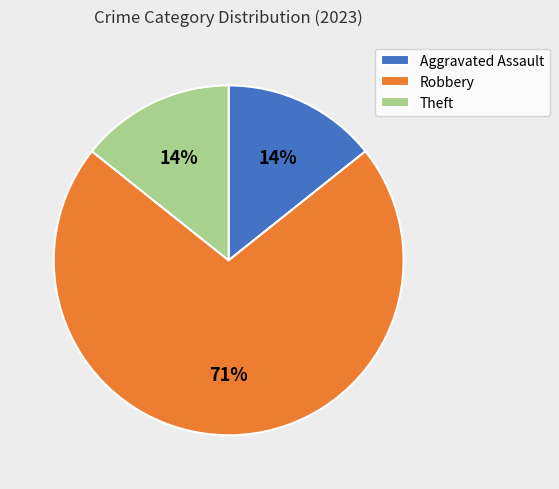

Is the sum of Robbery and Aggravated Assault greater than half?

Yes